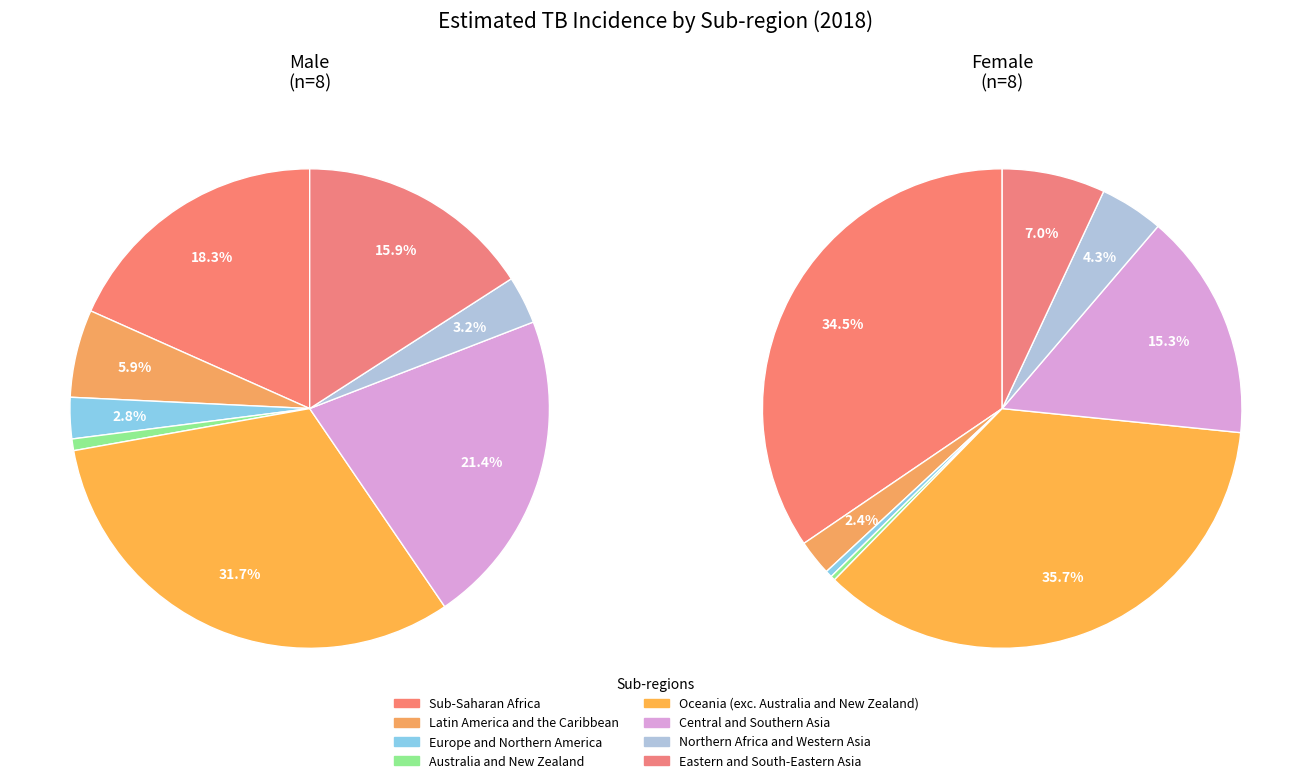

At Central and Southern Asia, list the series in order from smallest to largest.

Female, Male